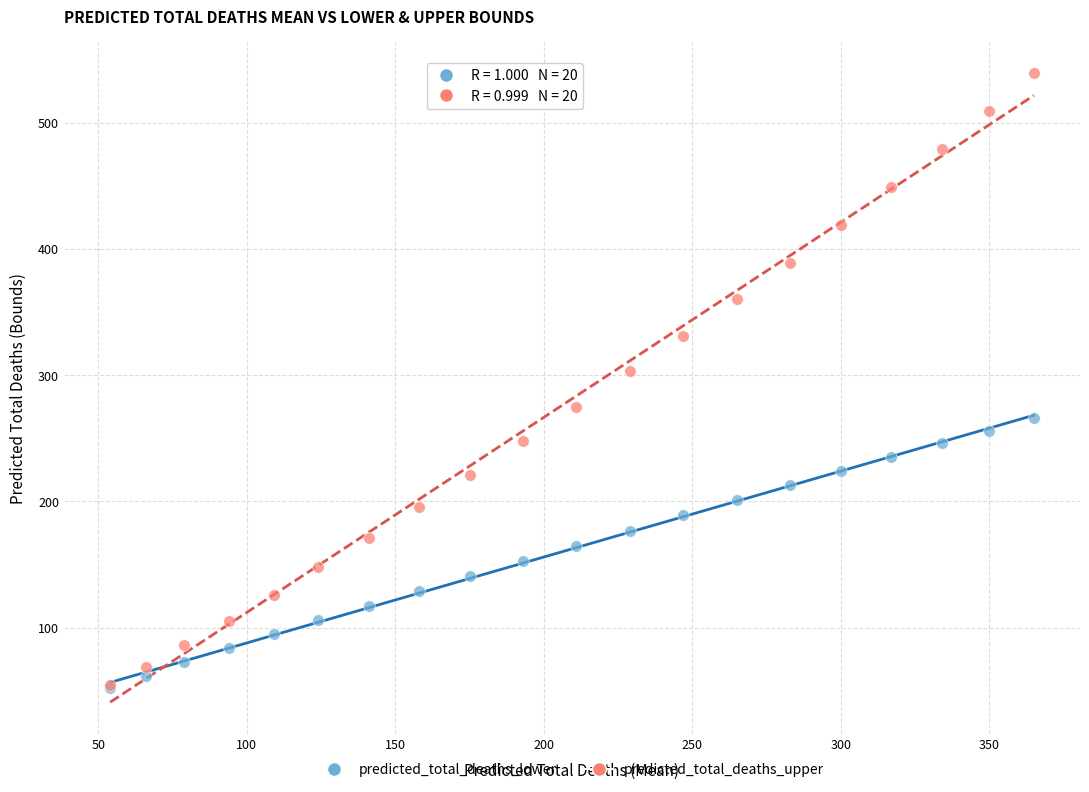

Across all series, what Y value is closest to 295?

303